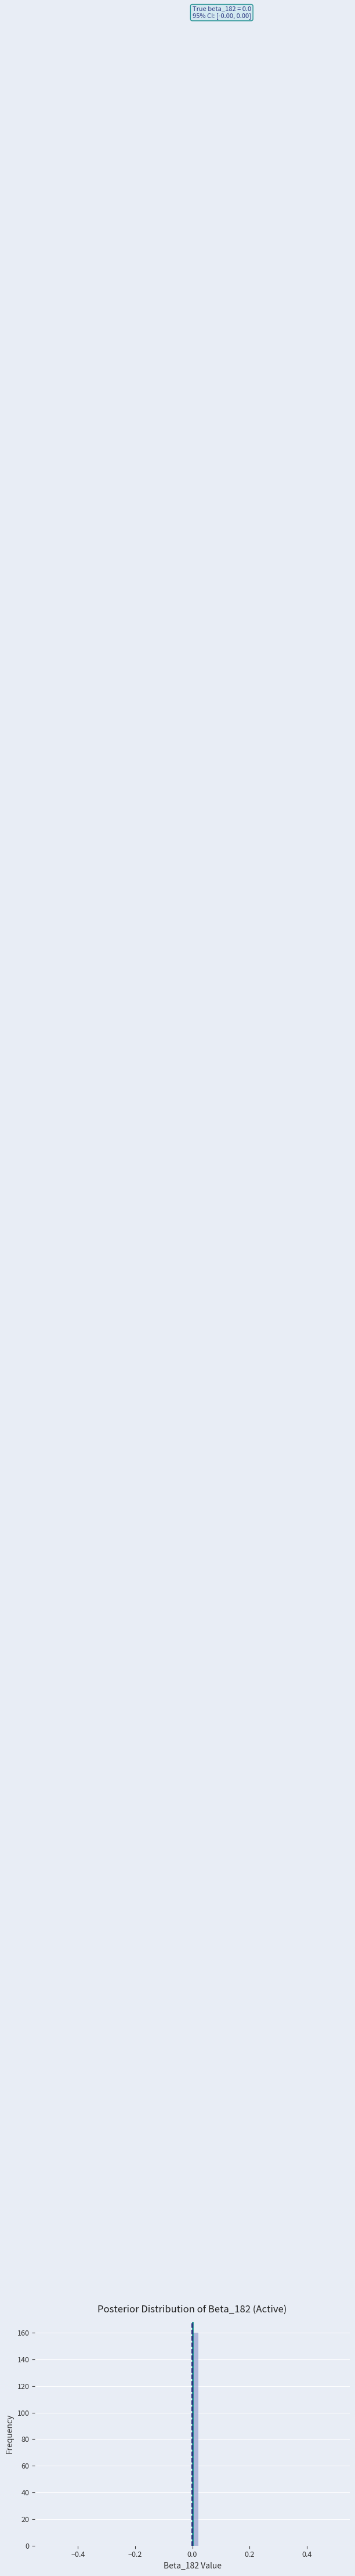

Read against the x-axis, roughly where is the centre of the tallest bar?

0.02